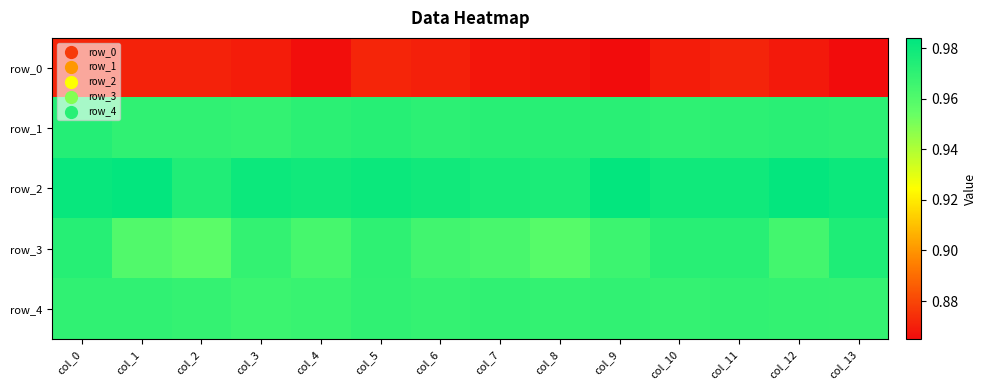

What is the maximum value for row_4?

1.0